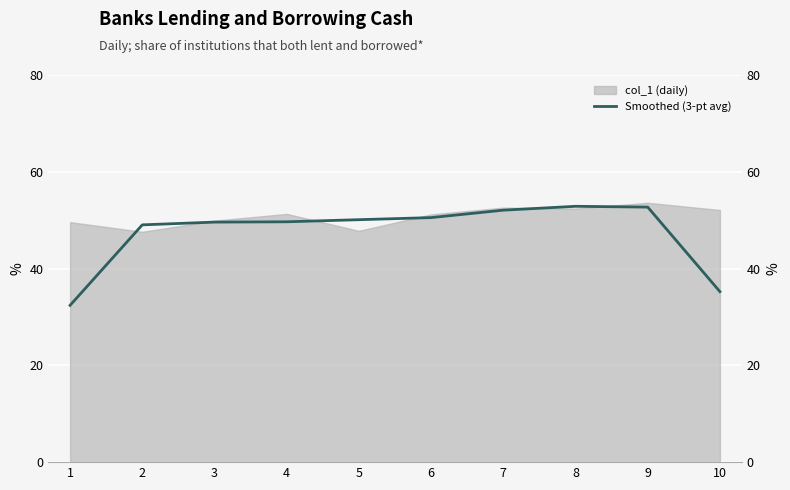

Reading left to right, what are all the values shown in this chart?

1=32.4	2=49.0	3=49.6	4=49.7	5=50.1	6=50.5	7=52.1	8=52.9	9=52.7	10=35.2